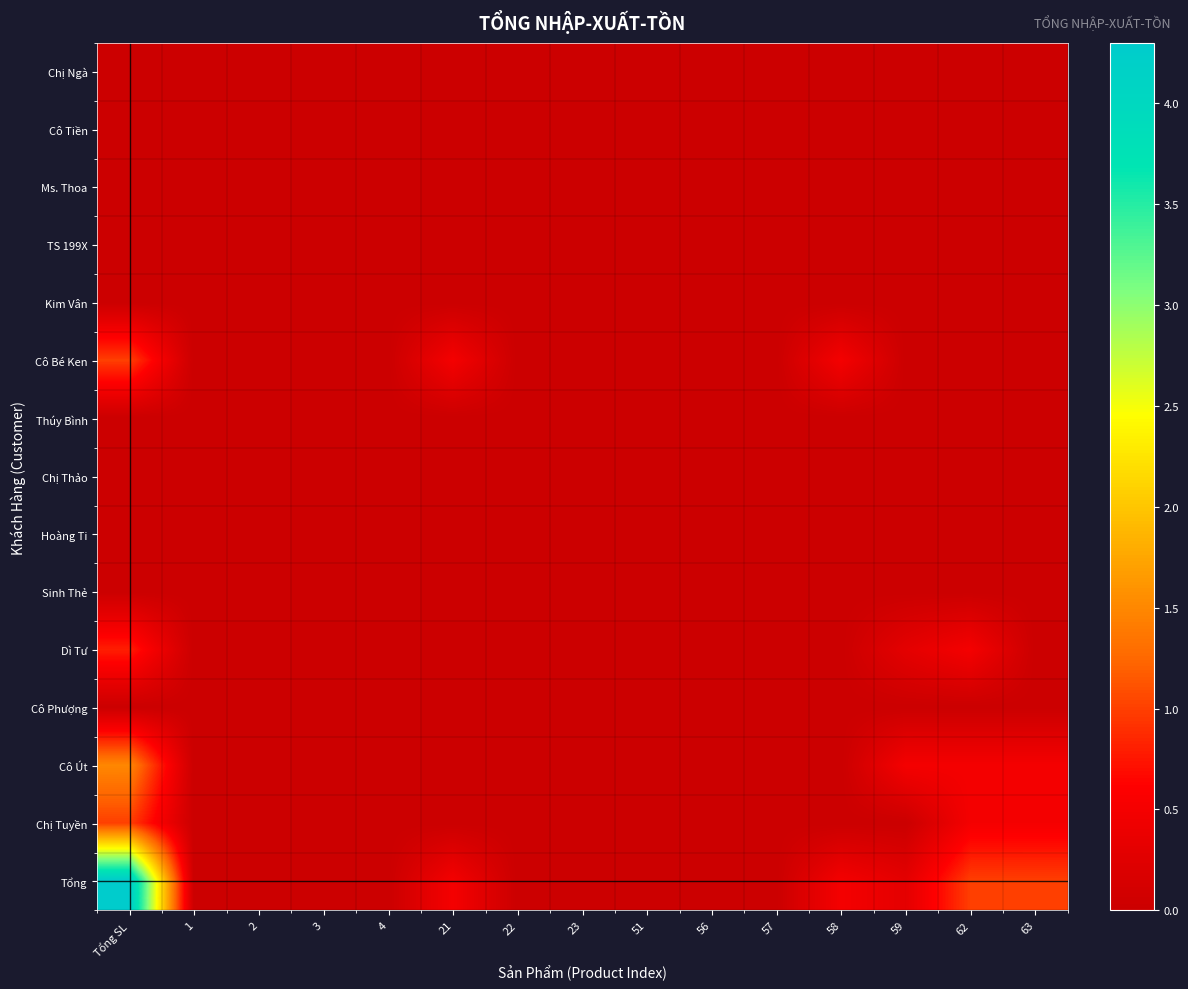

Between 1 and 21, which series saw the biggest shift?

Cô Bé Ken